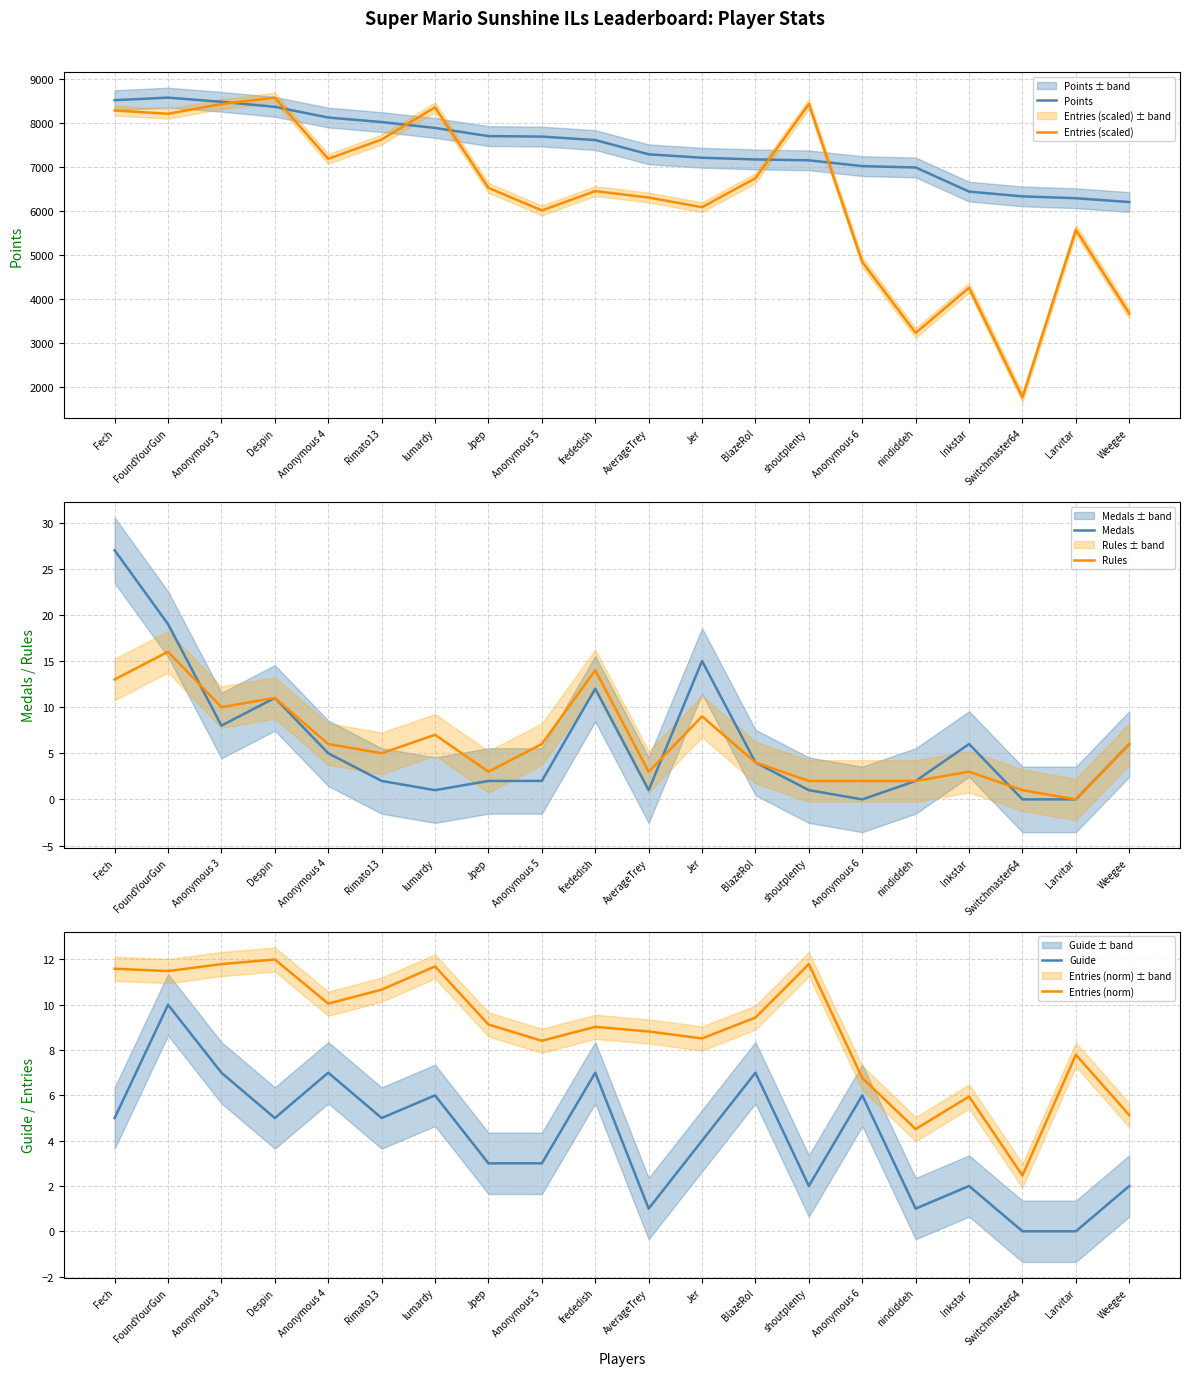

At which category does Guide reach its first local peak?

FoundYourGun